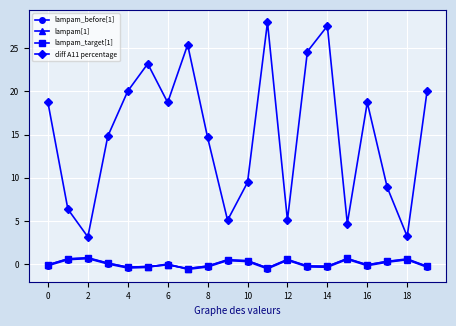

What is the difference between the second highest and second lowest values in the lampam_target[1] series?

1.1